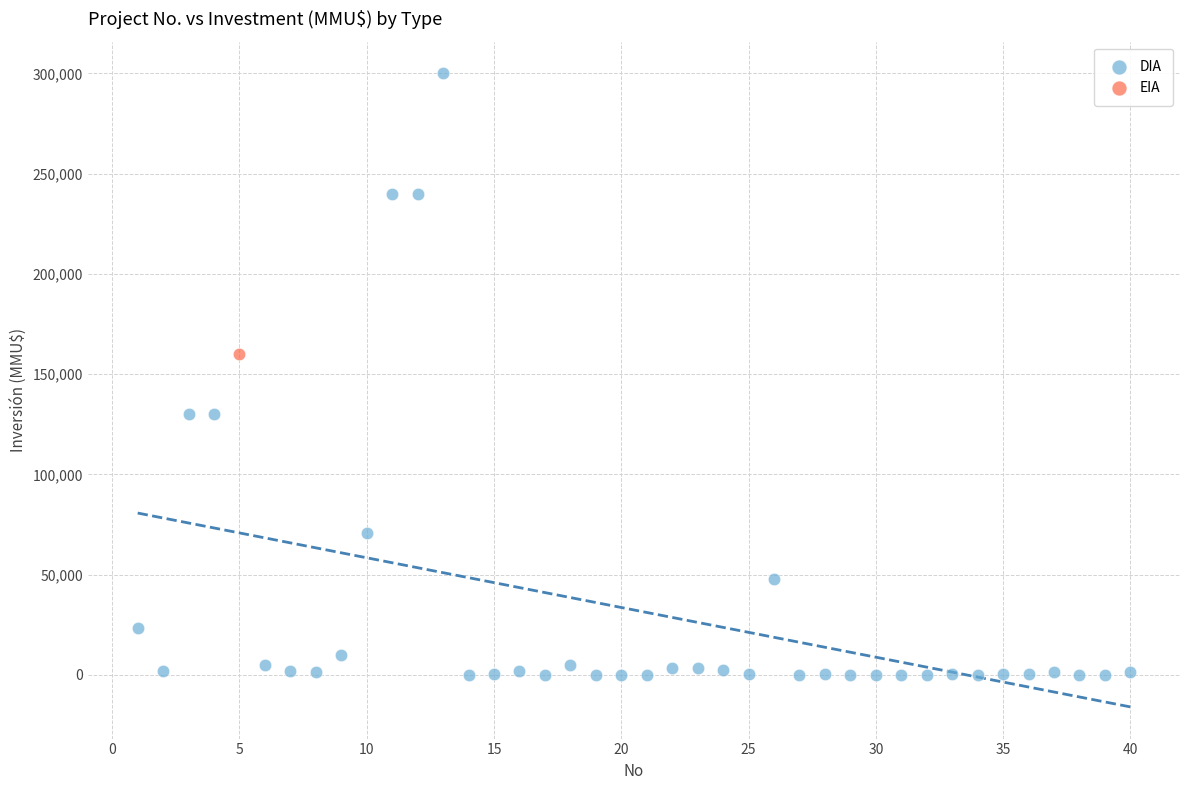

What are all the series names shown in the legend?

DIA, EIA